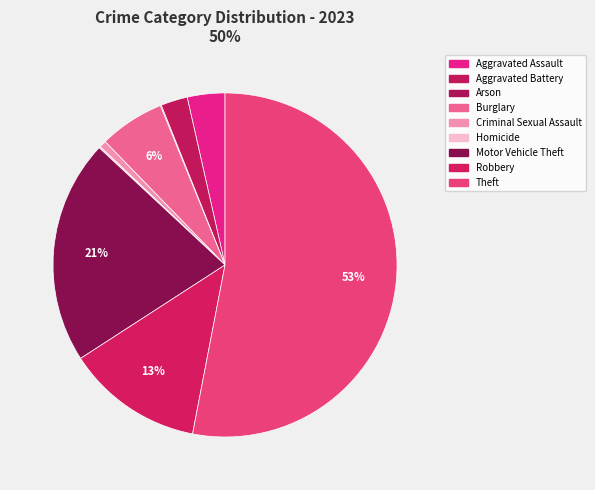

What is the smallest slice in the pie chart?

Arson